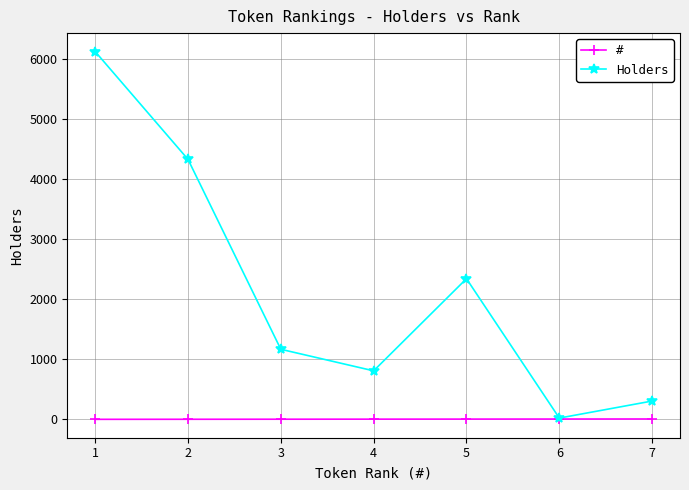

How many data points in Holders are less than 1168?

3